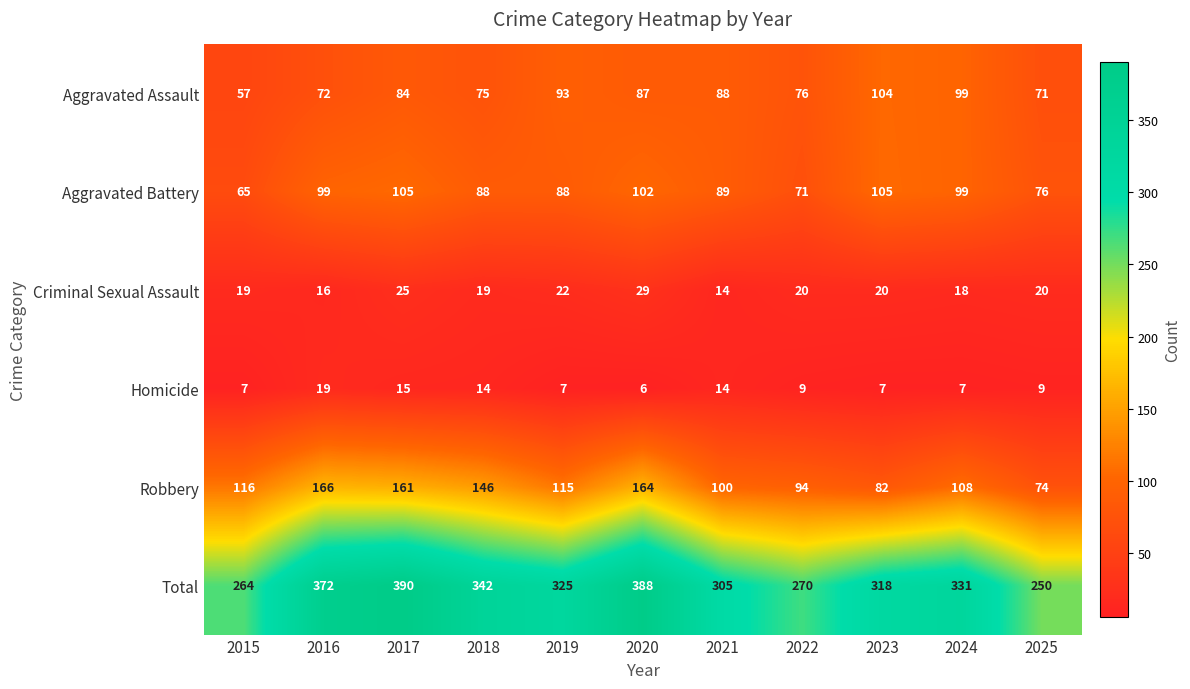

What is the total value across all series at 2020?

776